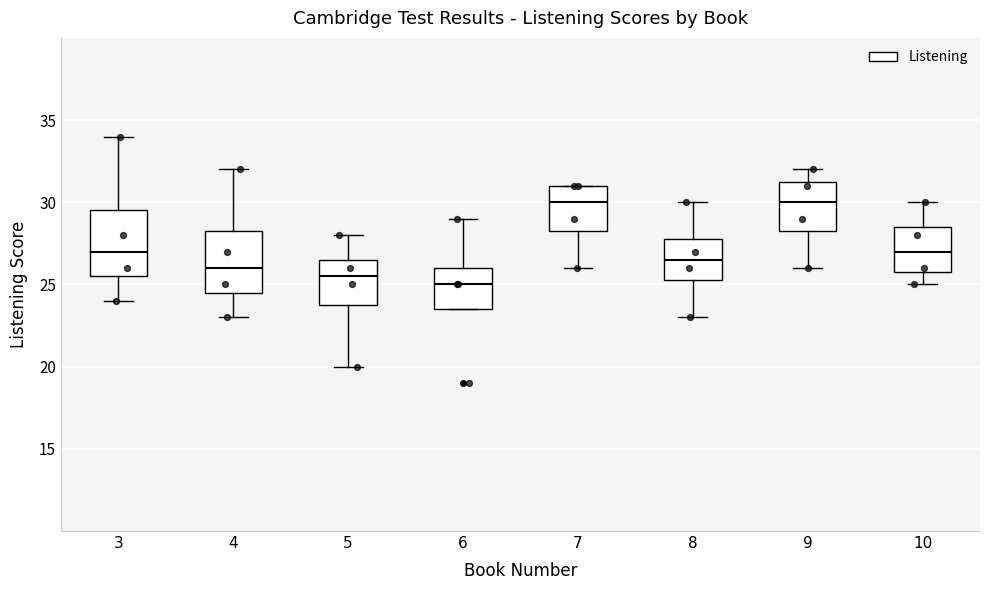

Reading left to right, transcribe this box plot: for each box, give where its median line is, the range the box spans, and where its two whiskers end, as read against the y-axis. The values are not printed on the chart, so give them approximately, as read against the axis.

3: median 27.0, box 25.5 to 29.5, whiskers 24.0 to 34.0
4: median 26.0, box 24.5 to 28.5, whiskers 23.0 to 32.0
5: median 25.5, box 24.0 to 26.5, whiskers 20.0 to 28.0
6: median 25.0, box 23.5 to 26.0, whiskers 23.5 to 29.0
7: median 30.0, box 28.5 to 31.0, whiskers 26.0 to 31.0
8: median 26.5, box 25.5 to 28.0, whiskers 23.0 to 30.0
9: median 30.0, box 28.5 to 31.5, whiskers 26.0 to 32.0
10: median 27.0, box 26.0 to 28.5, whiskers 25.0 to 30.0